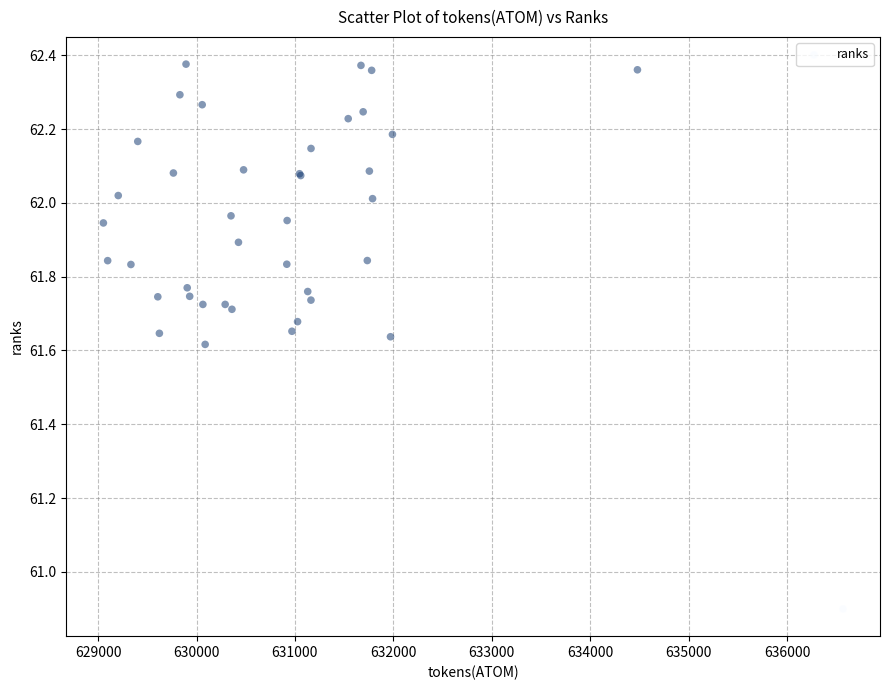

What Y value in the scatter plot is closest to 61?

60.9